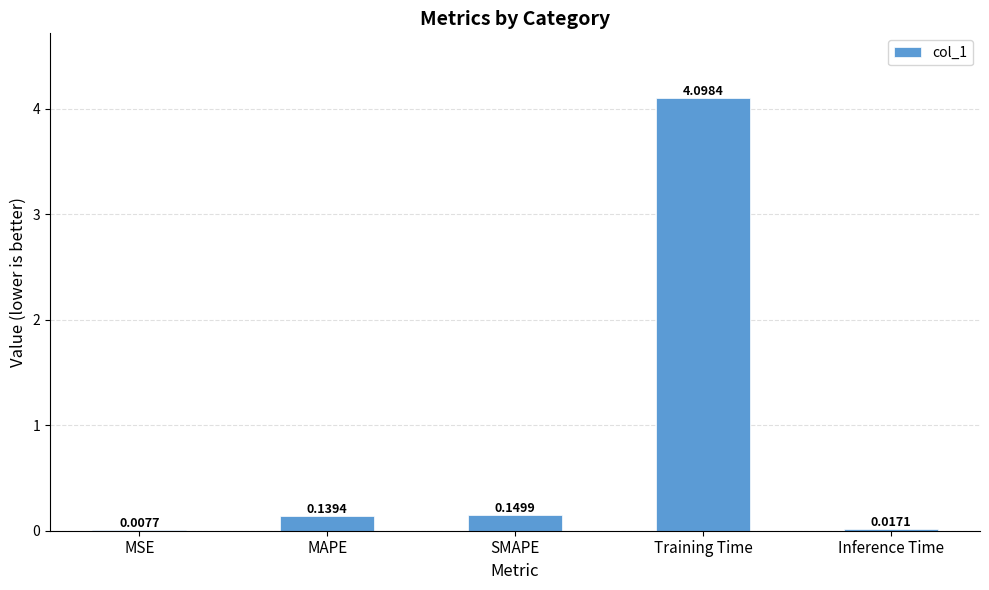

What is the change in value from MSE to MAPE?

+0.1